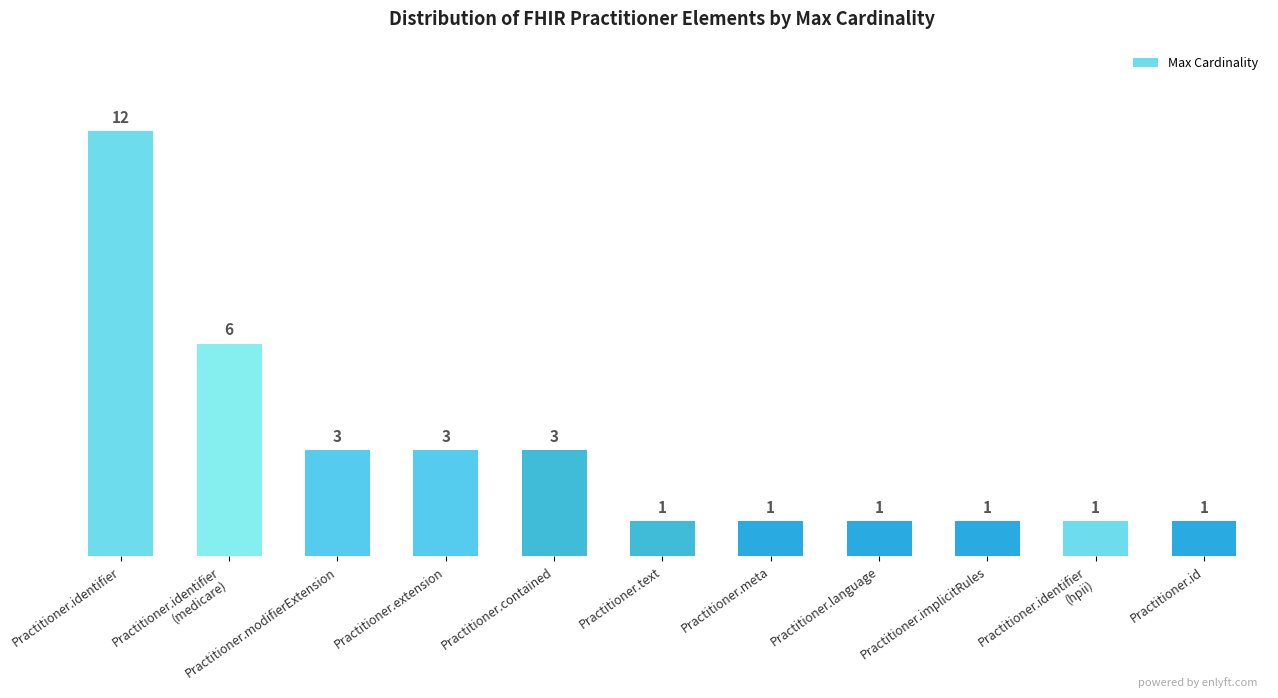

What is the value of the 1st bar from the left?

12